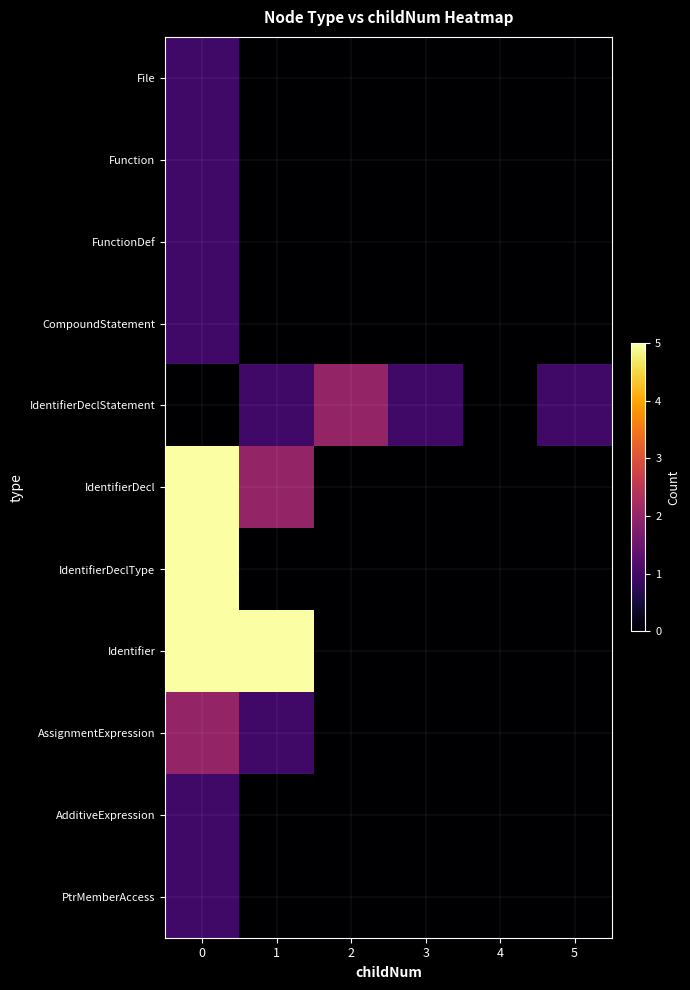

Reading left to right, extract all data points from this chart.

File: 0=1	1=0	2=0	3=0	4=0	5=0
Function: 0=1	1=0	2=0	3=0	4=0	5=0
FunctionDef: 0=1	1=0	2=0	3=0	4=0	5=0
CompoundStatement: 0=1	1=0	2=0	3=0	4=0	5=0
IdentifierDeclStatement: 0=0	1=1	2=2	3=1	4=0	5=1
IdentifierDecl: 0=5	1=2	2=0	3=0	4=0	5=0
IdentifierDeclType: 0=5	1=0	2=0	3=0	4=0	5=0
Identifier: 0=5	1=5	2=0	3=0	4=0	5=0
AssignmentExpression: 0=2	1=1	2=0	3=0	4=0	5=0
AdditiveExpression: 0=1	1=0	2=0	3=0	4=0	5=0
PtrMemberAccess: 0=1	1=0	2=0	3=0	4=0	5=0